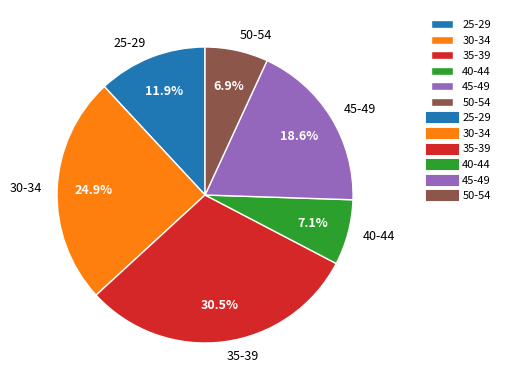

To the nearest percent, what is the difference between the largest and smallest slice percentages?

24%